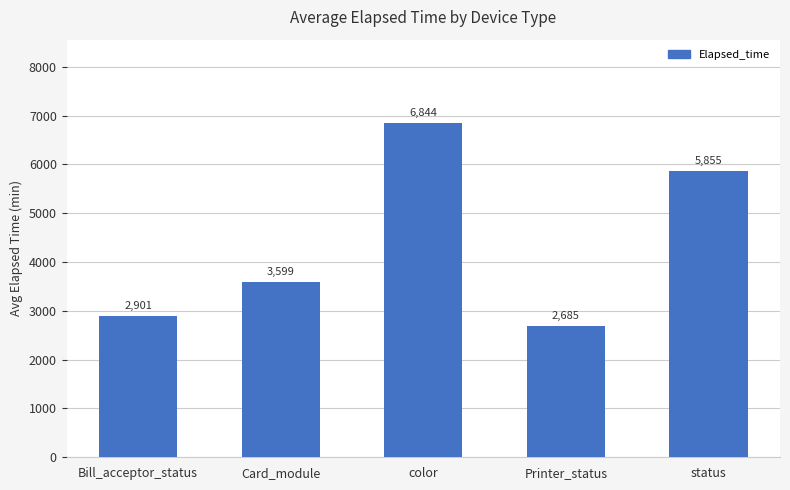

Which label corresponds to the smallest value in the chart?

Printer_status